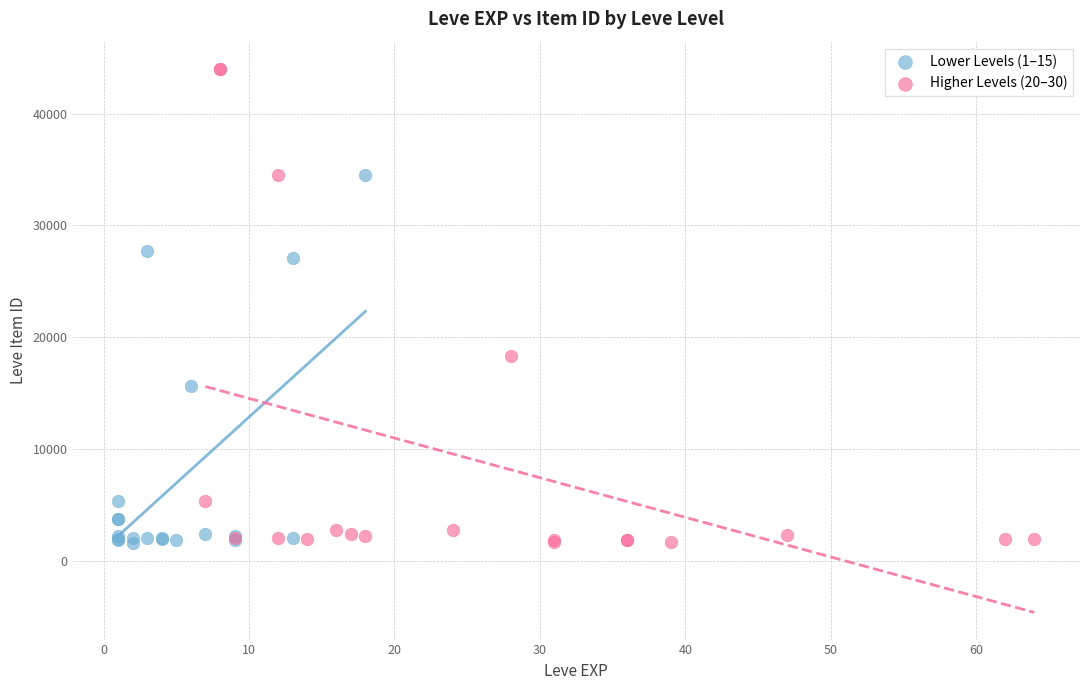

Which series contains the highest Y value?

Higher Levels (20–30)